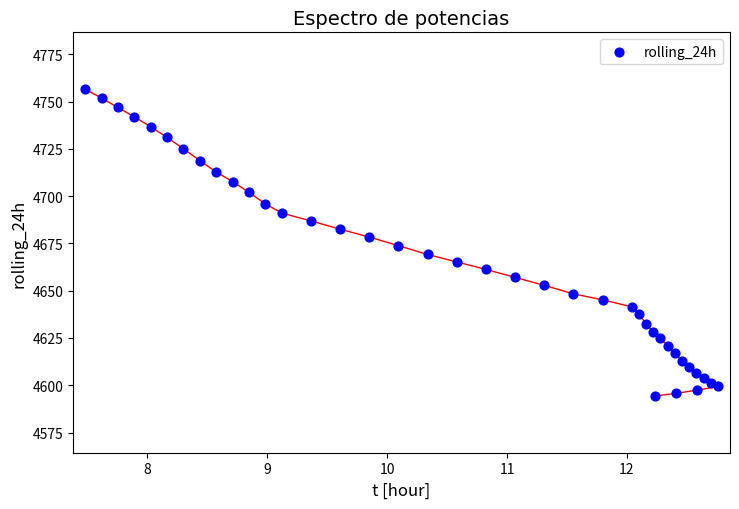

What is the range of X values (max minus min)?

5.3